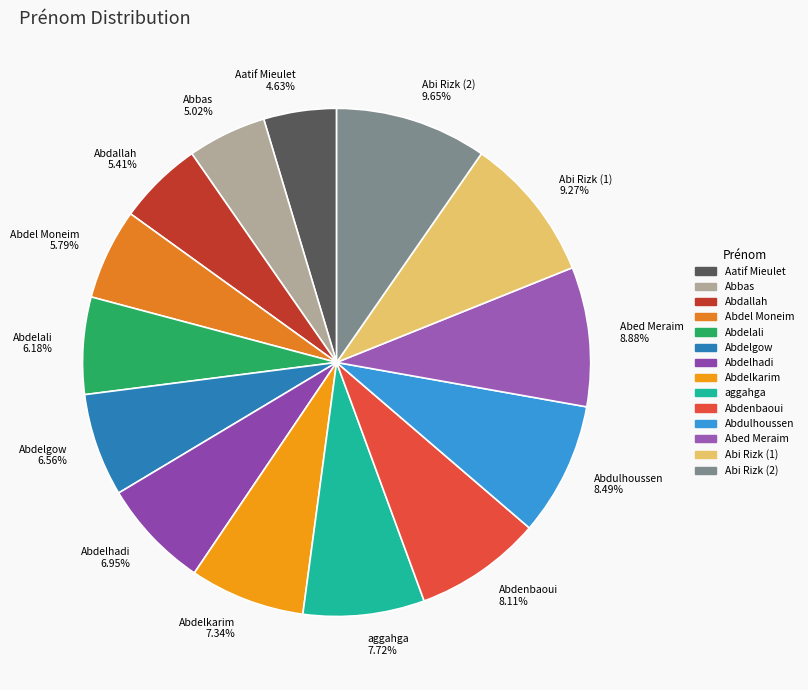

Combined, do Aatif Mieulet and Abi Rizk (1) account for over 50%?

No